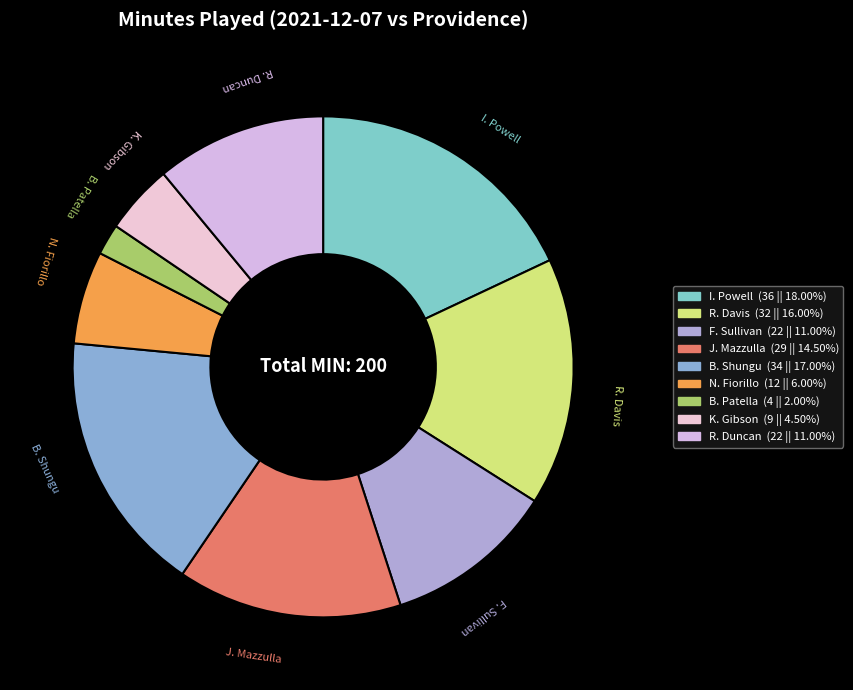

Is B. Shungu the majority of the pie?

No